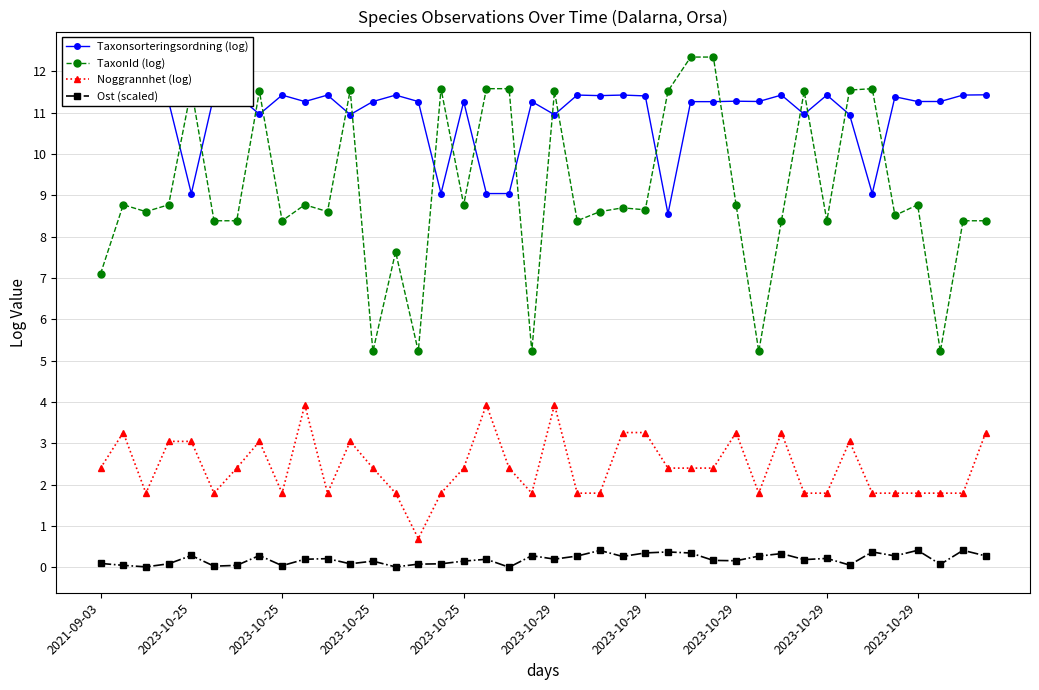

Which series has the widest spread of values?

TaxonId (log)